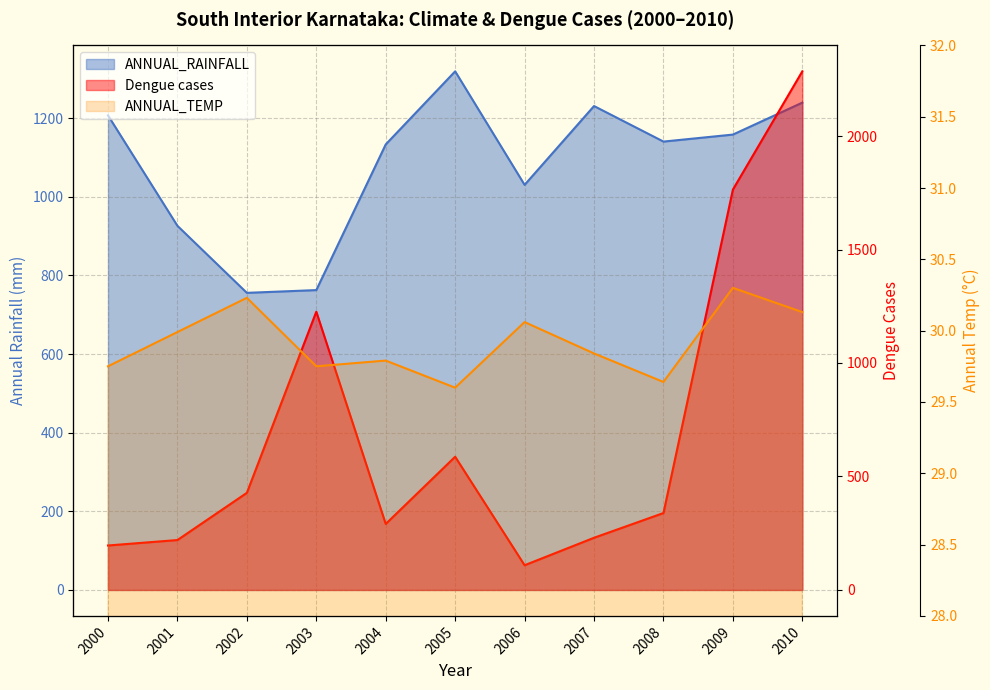

Rank the series by their average value, from highest to lowest.

ANNUAL_RAINFALL, Dengue cases, ANNUAL_TEMP